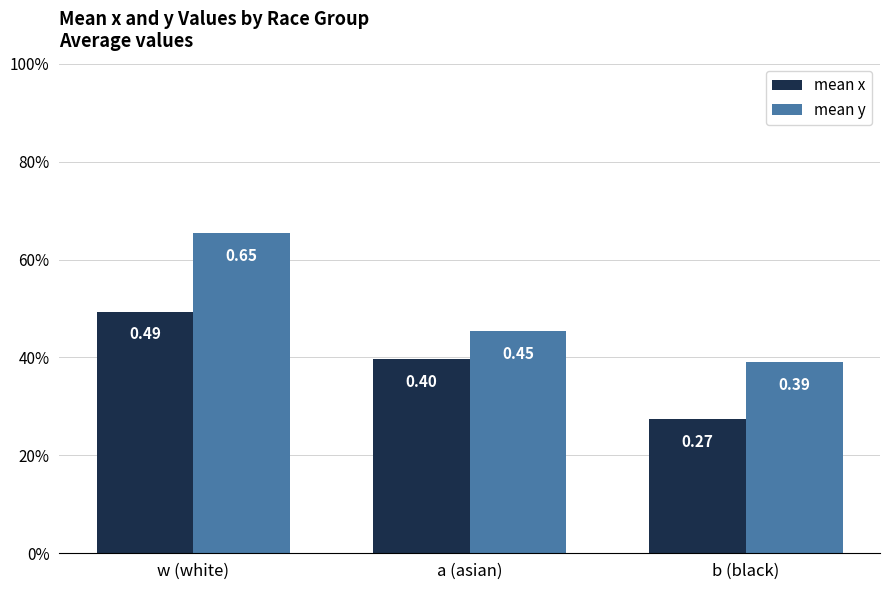

What position from the right is w (white)?

3